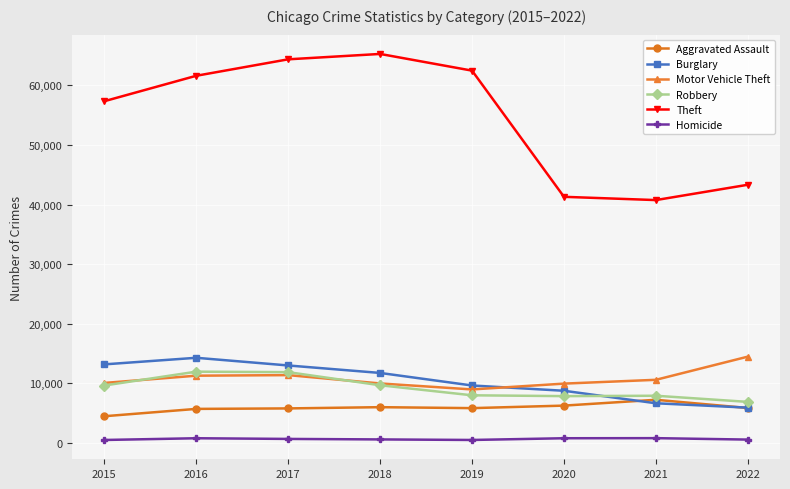

What is the maximum value for Burglary?

14289